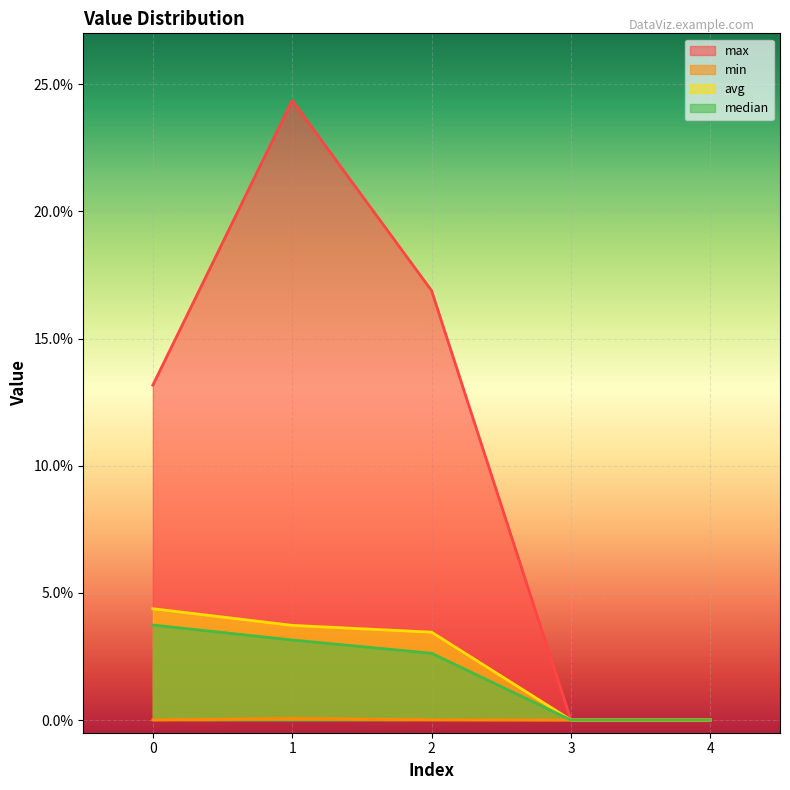

How many data points does each series have?

5